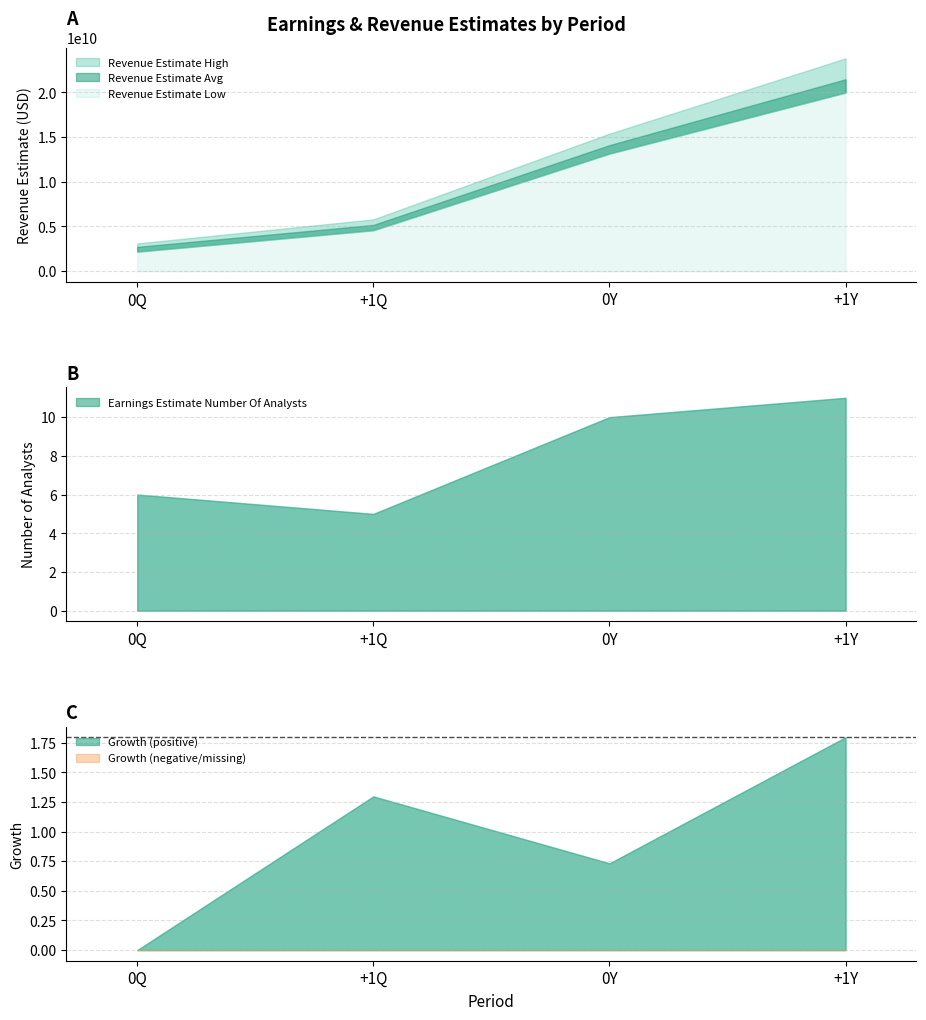

What is the greatest value displayed?

23803300000